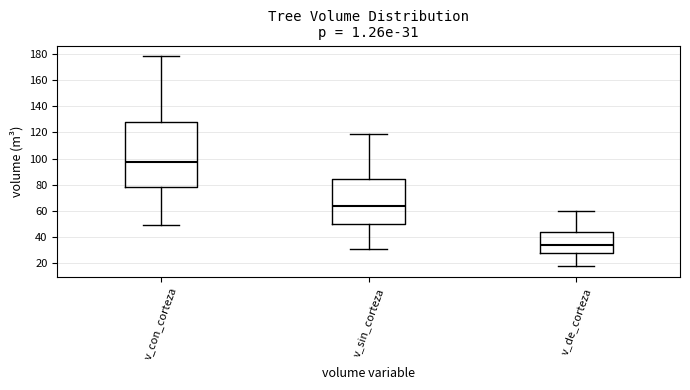

Which box is the tallest, from its lower edge to its upper edge?

v_con_corteza